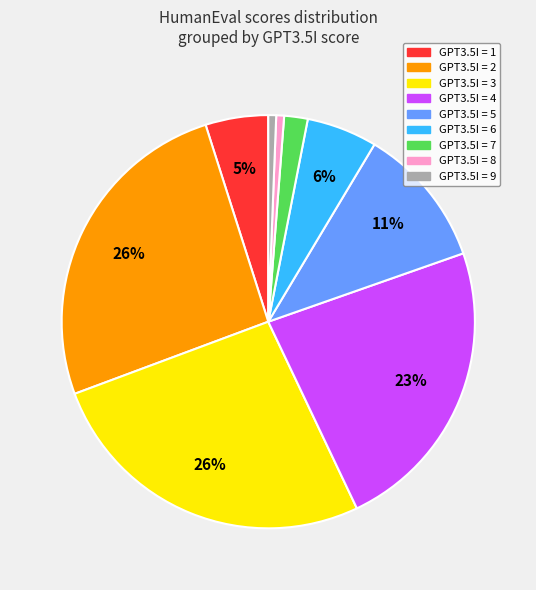

How many segments does this pie chart have?

9